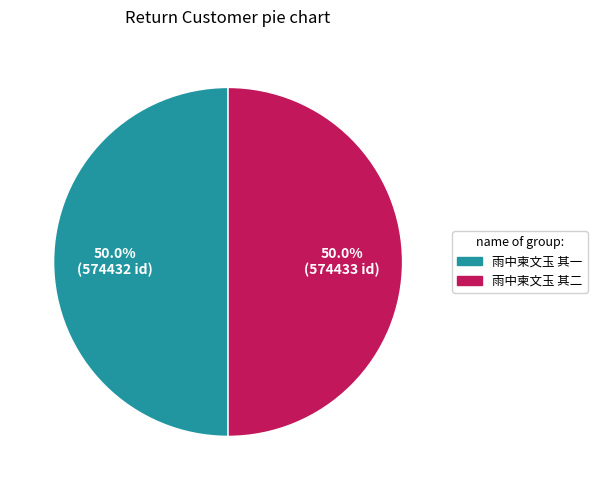

To the nearest percent, what percentage of the pie is 雨中柬文玉 其一?

50%